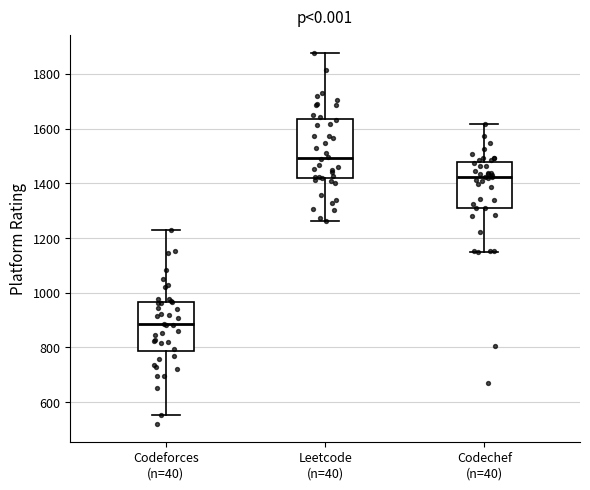

Reading left to right, read every box against the y-axis: the position of its median line, the range the box covers, and the ends of its whiskers. The values are not printed on the chart, so give them approximately, as read against the axis.

Codeforces (n=40): median 880, box 780 to 960, whiskers 560 to 1220
Leetcode (n=40): median 1500, box 1420 to 1640, whiskers 1260 to 1880
Codechef (n=40): median 1420, box 1320 to 1480, whiskers 1140 to 1620